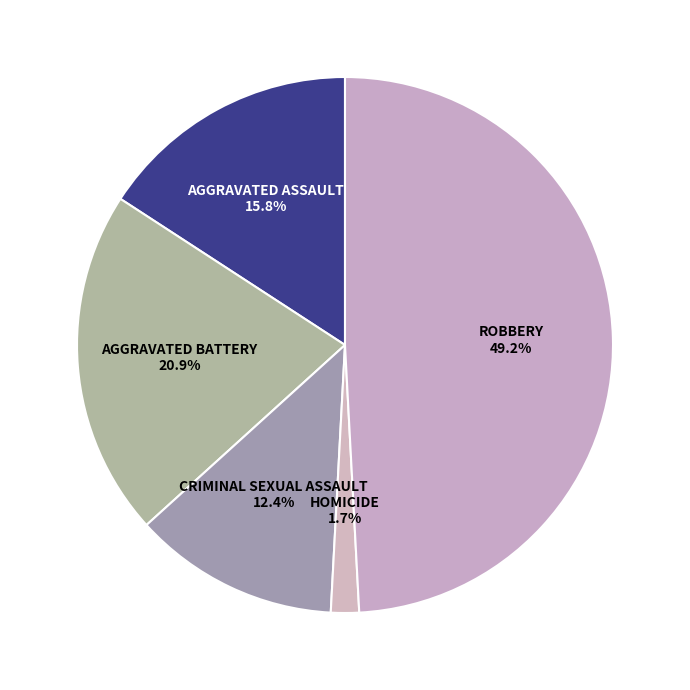

How many slices are in this pie chart?

5